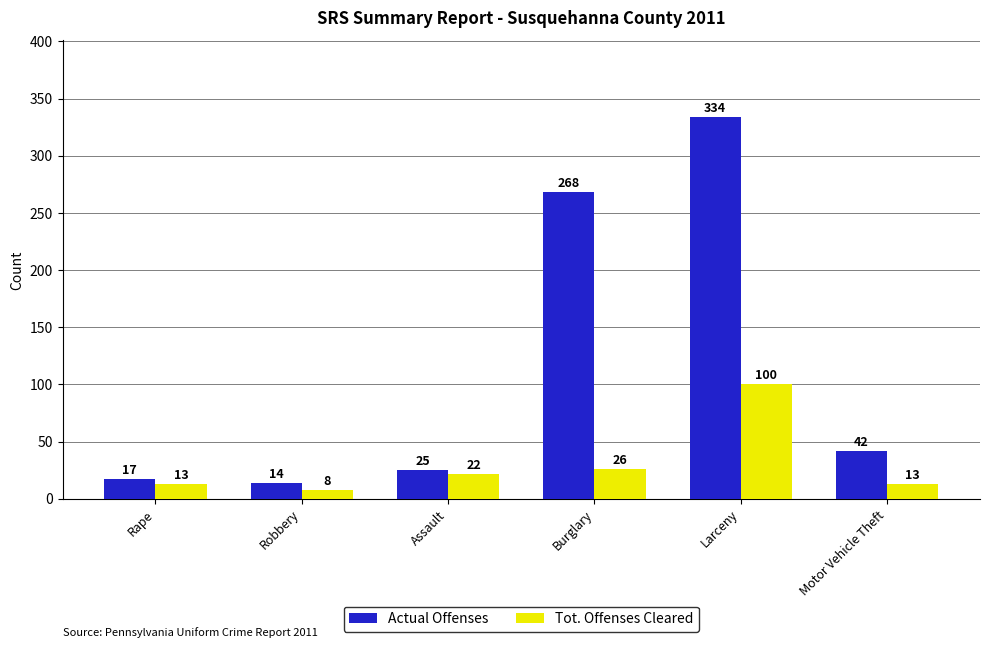

Between Robbery and Motor Vehicle Theft, which series saw the biggest shift?

Actual Offenses